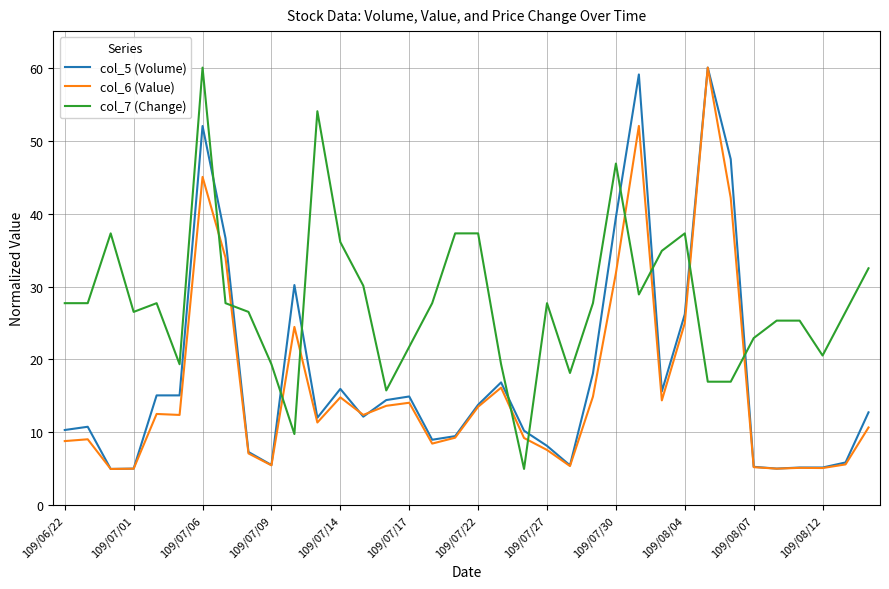

What is the lowest value of the col_6 (Value) series?

5.0